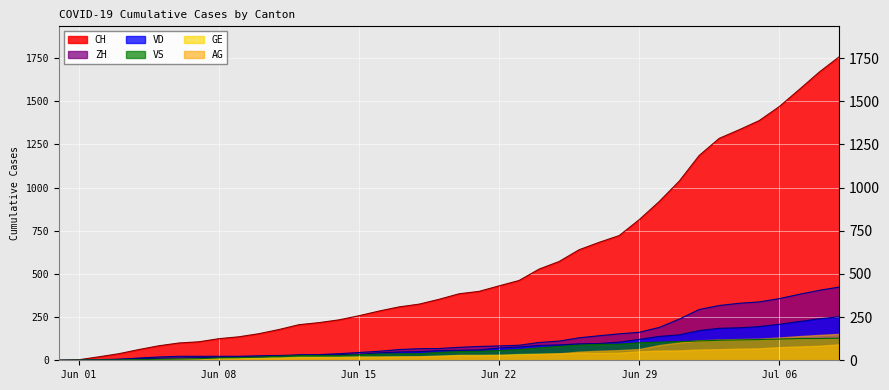

Which series has the largest range (max minus min)?

CH